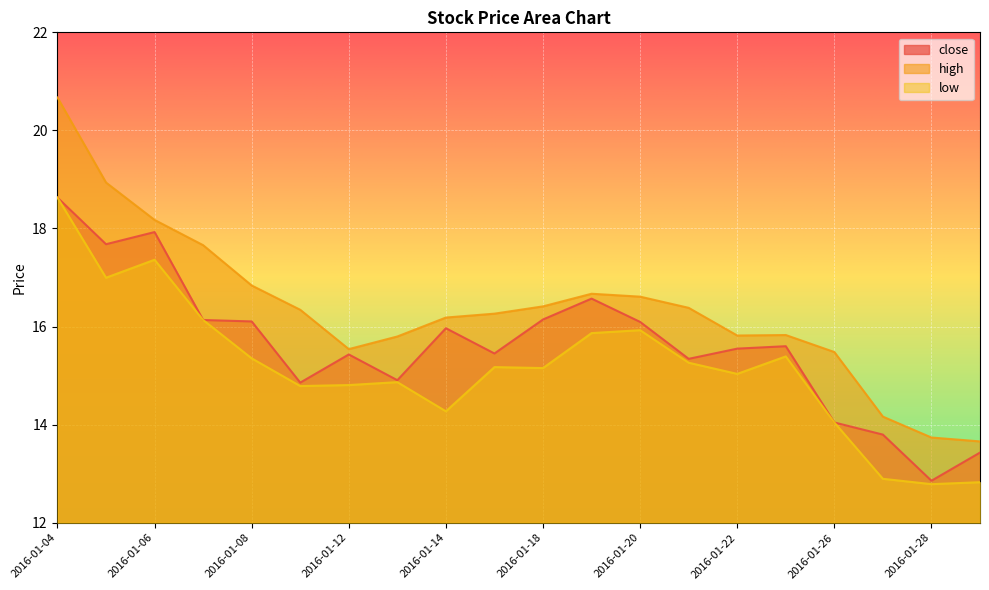

Which has a higher value, 2016-01-25 or 2016-01-20?

2016-01-20